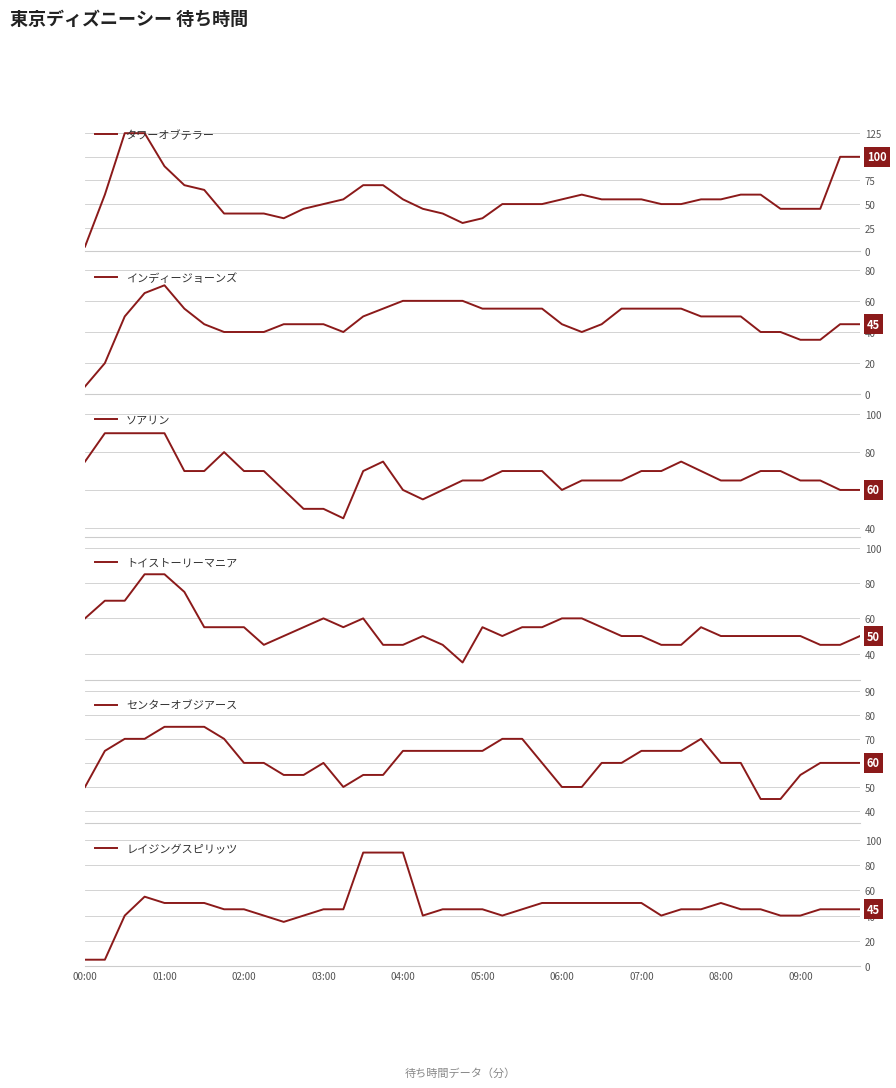

Reading left to right, extract all data points from this chart.

タワーオブテラー: 5	60	125	125	90	70	65	40	40	40	35	45	50	55	70	70	55	45	40	30	35	50	50	50	55	60	55	55	55	50	50	55	55	60	60	45	45	45	100	100
インディージョーンズ: 5	20	50	65	70	55	45	40	40	40	45	45	45	40	50	55	60	60	60	60	55	55	55	55	45	40	45	55	55	55	55	50	50	50	40	40	35	35	45	45
ソアリン: 75	90	90	90	90	70	70	80	70	70	60	50	50	45	70	75	60	55	60	65	65	70	70	70	60	65	65	65	70	70	75	70	65	65	70	70	65	65	60	60
トイストーリーマニア: 60	70	70	85	85	75	55	55	55	45	50	55	60	55	60	45	45	50	45	35	55	50	55	55	60	60	55	50	50	45	45	55	50	50	50	50	50	45	45	50
センターオブジアース: 50	65	70	70	75	75	75	70	60	60	55	55	60	50	55	55	65	65	65	65	65	70	70	60	50	50	60	60	65	65	65	70	60	60	45	45	55	60	60	60
レイジングスピリッツ: 5	5	40	55	50	50	50	45	45	40	35	40	45	45	90	90	90	40	45	45	45	40	45	50	50	50	50	50	50	40	45	45	50	45	45	40	40	45	45	45